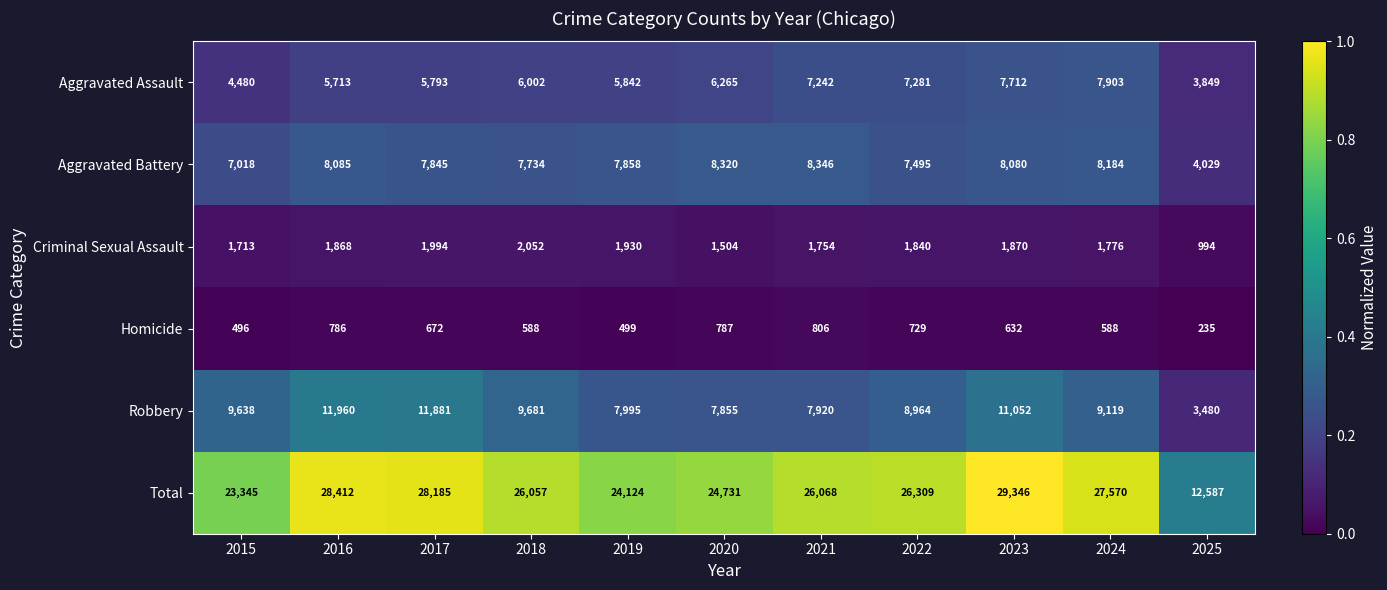

What value does the Robbery series have at 2017?

11881